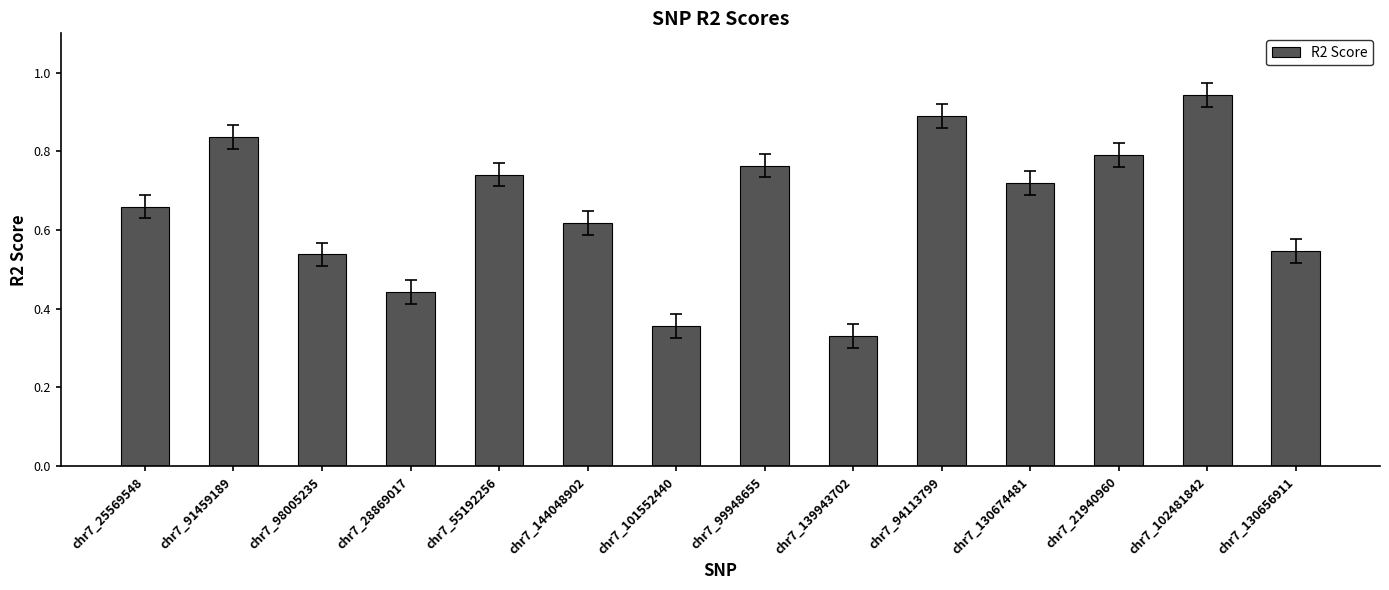

The chart shows a value of 0.8 at chr7_21940960. True or false?

True